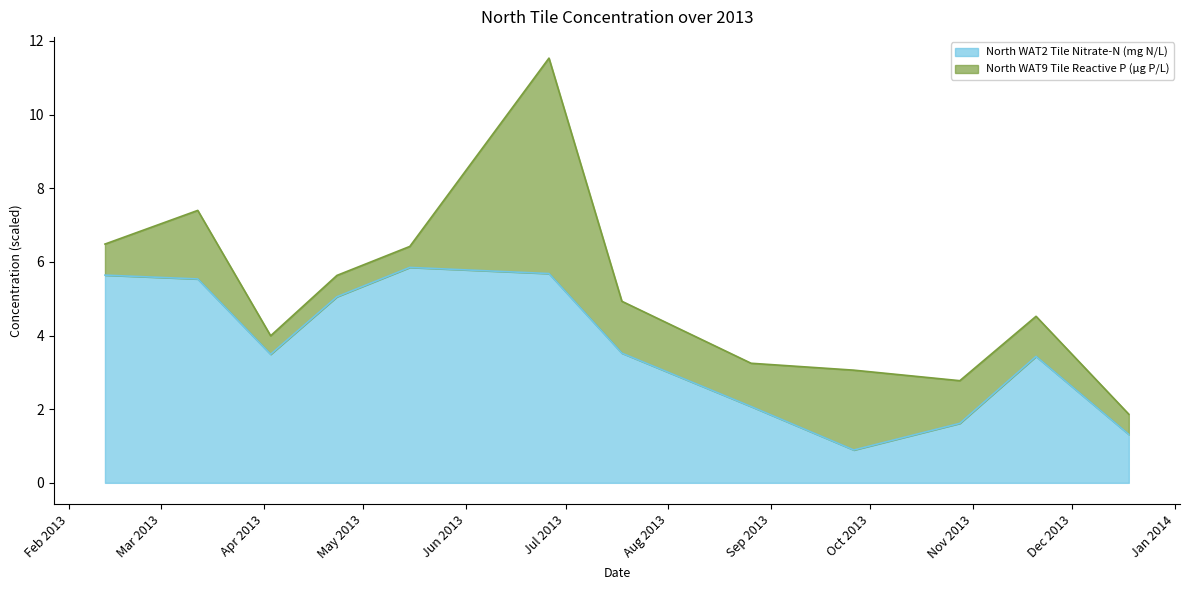

How many lines are shown in the chart?

2